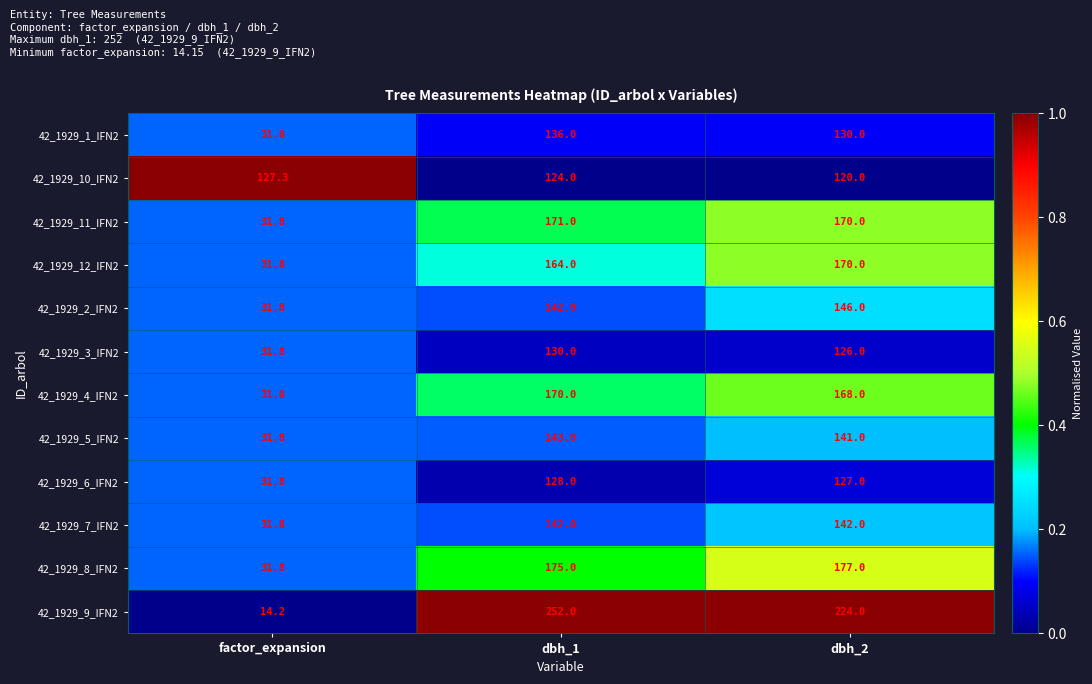

At which category does the chart reach its peak across all series?

dbh_1